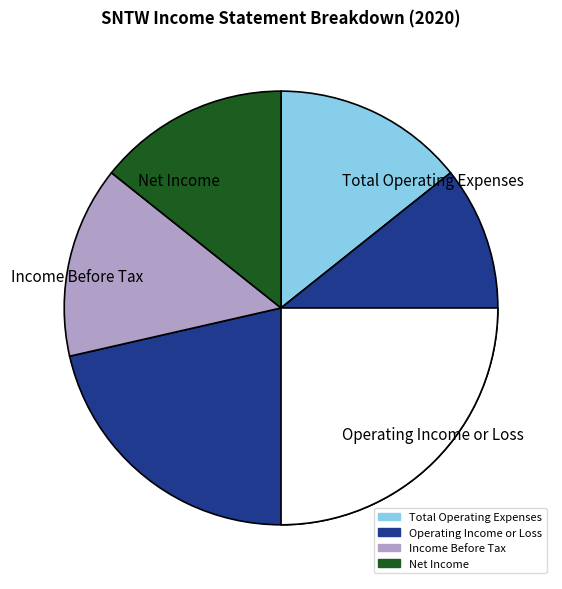

Does Operating Income or Loss account for over 50% of the chart?

Yes